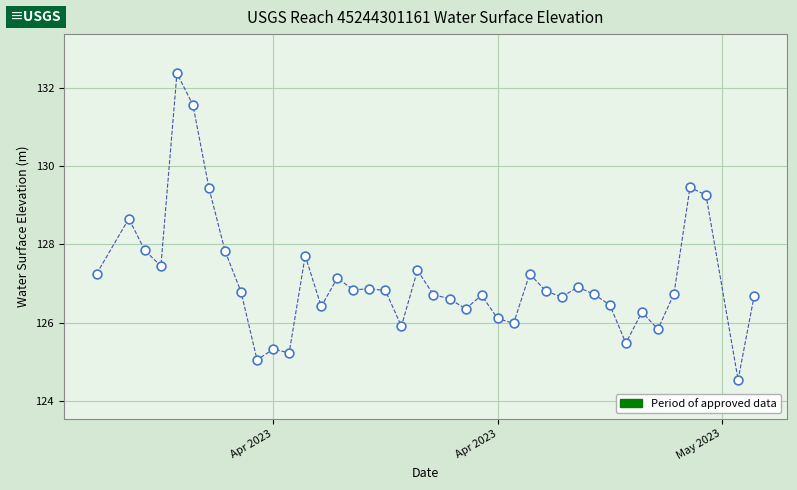

What is the range of Y values (max minus min)?

7.8